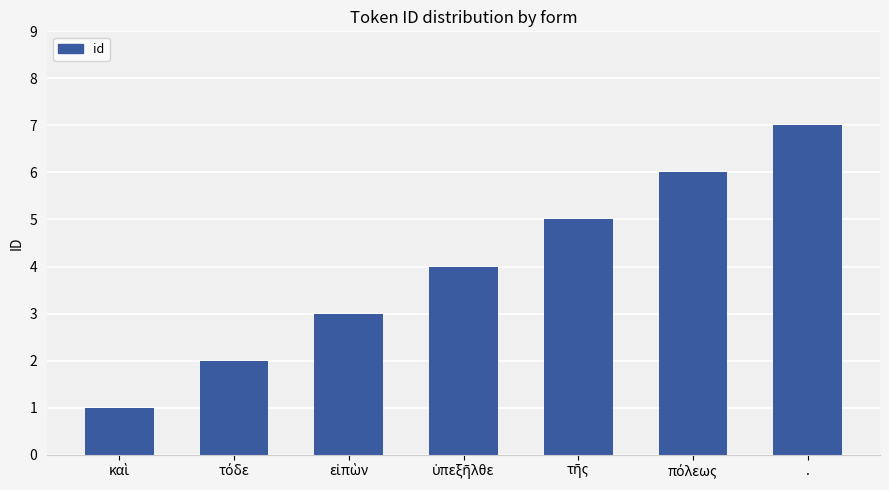

What value does the data have at .?

7